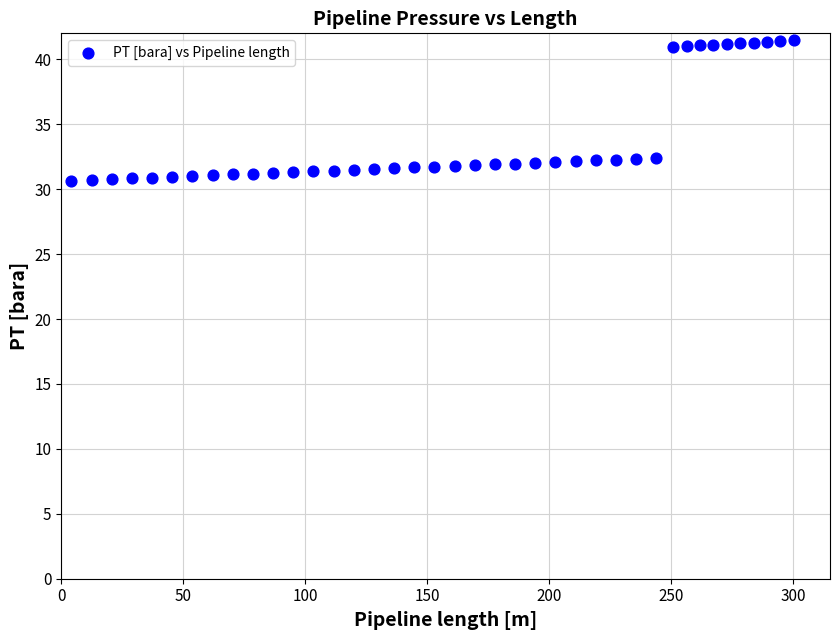

What is the range of Y values (max minus min)?

10.8